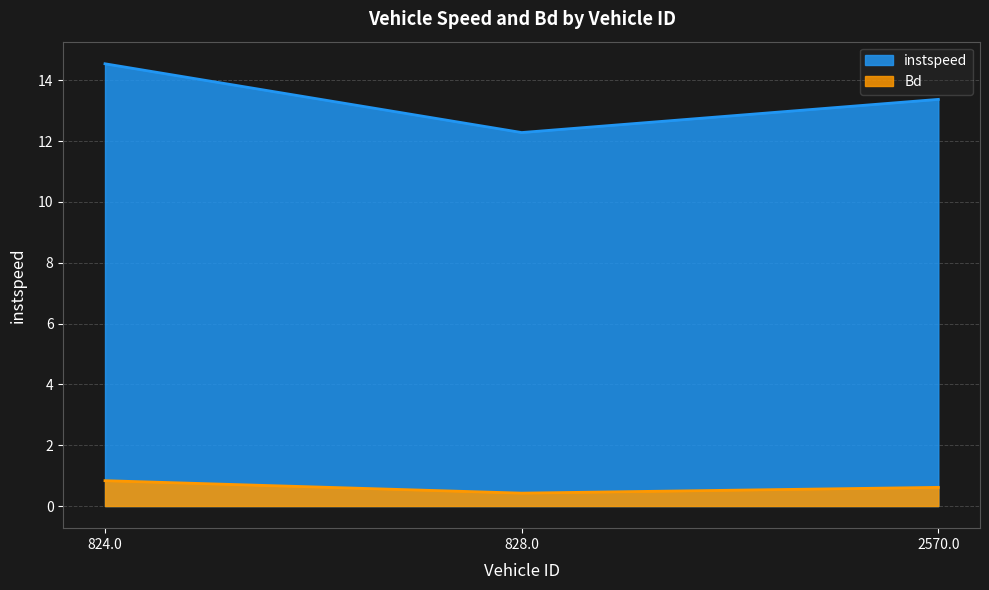

What is the difference between the maximum and minimum values in the Bd series?

0.4